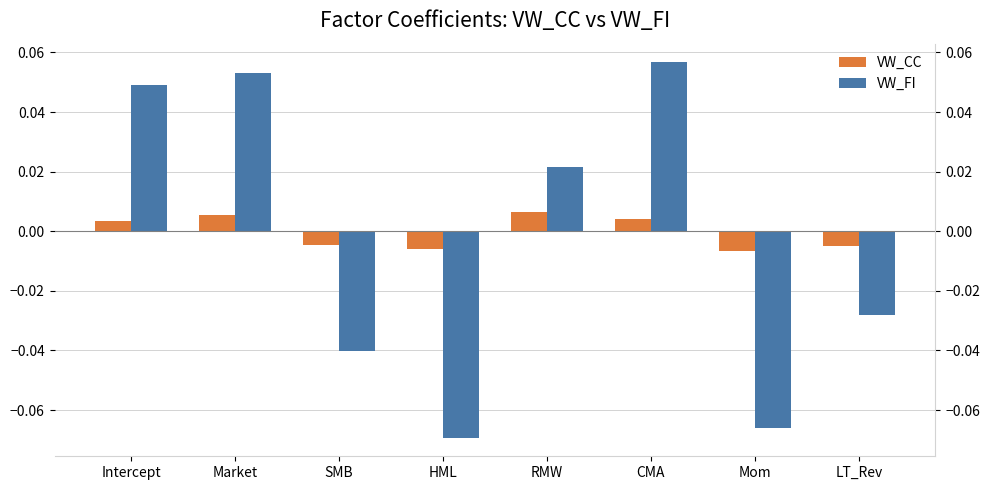

What is the label of the 1st bar from the right?

LT_Rev